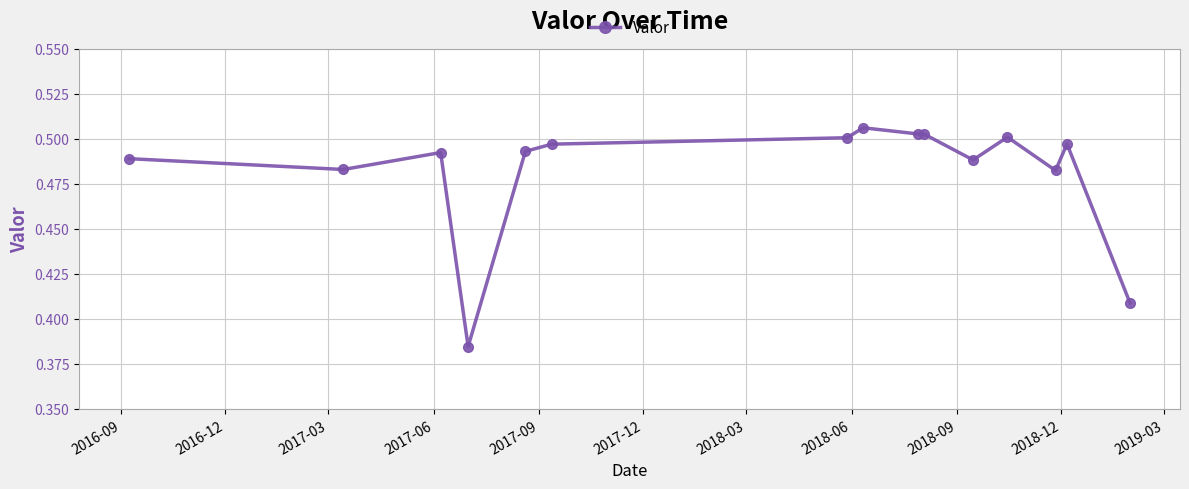

True or false: there are more than 1 points higher than both neighbors.

True